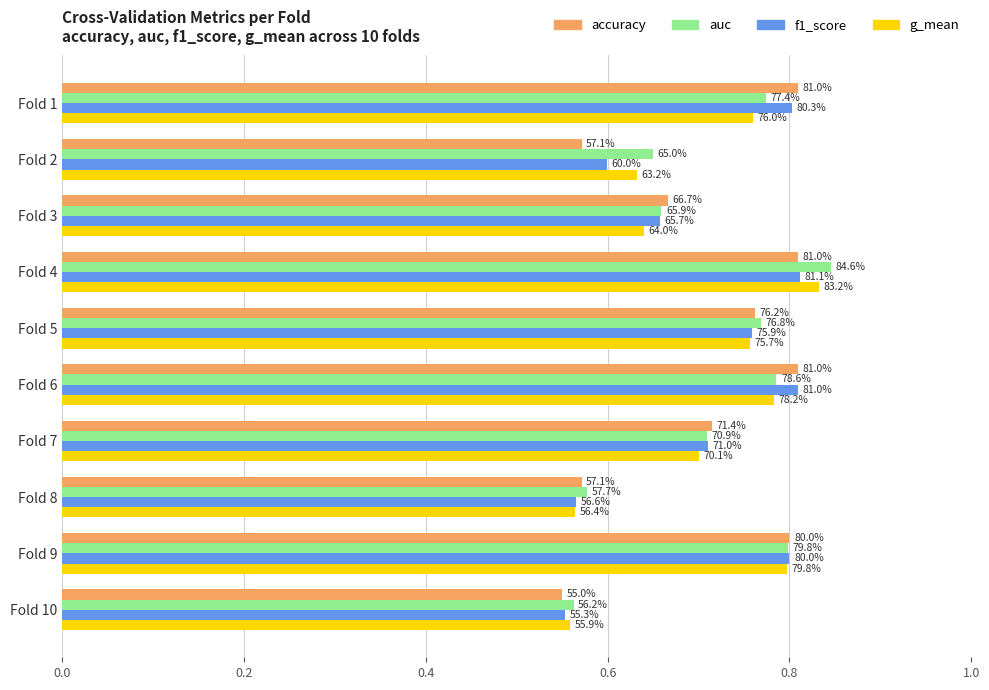

Reading right to left, what are all the values shown in this chart?

accuracy: 0.6	0.8	0.6	0.7	0.8	0.8	0.8	0.7	0.6	0.8
auc: 0.6	0.8	0.6	0.7	0.8	0.8	0.8	0.7	0.7	0.8
f1_score: 0.6	0.8	0.6	0.7	0.8	0.8	0.8	0.7	0.6	0.8
g_mean: 0.6	0.8	0.6	0.7	0.8	0.8	0.8	0.6	0.6	0.8